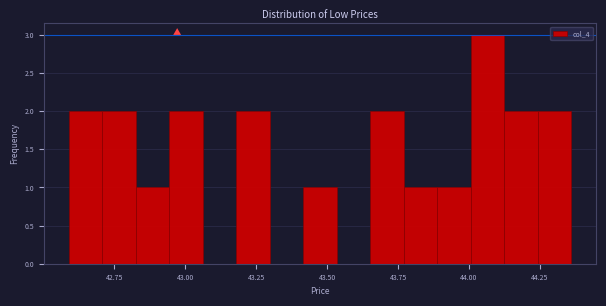

Read against the x-axis, roughly where is the centre of the tallest bar?

44.05